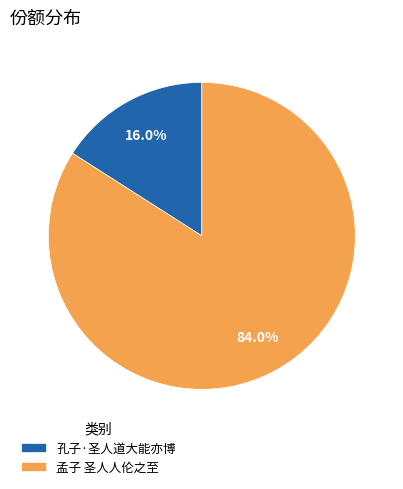

To the nearest percent, what is the combined percentage of 孟子 圣人人伦之至 and 孔子·圣人道大能亦博?

100%